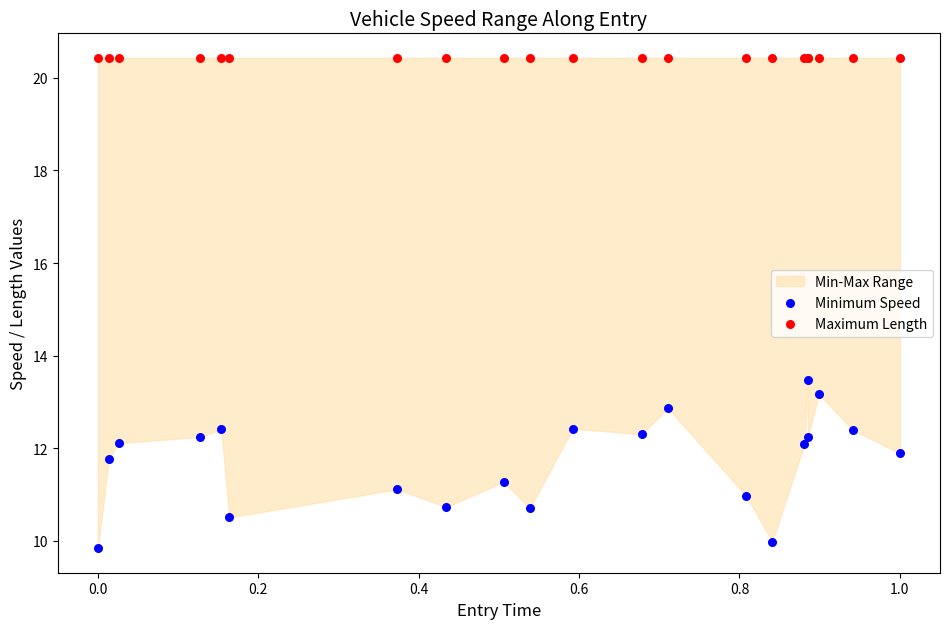

Which series contains the highest Y value?

Maximum Length